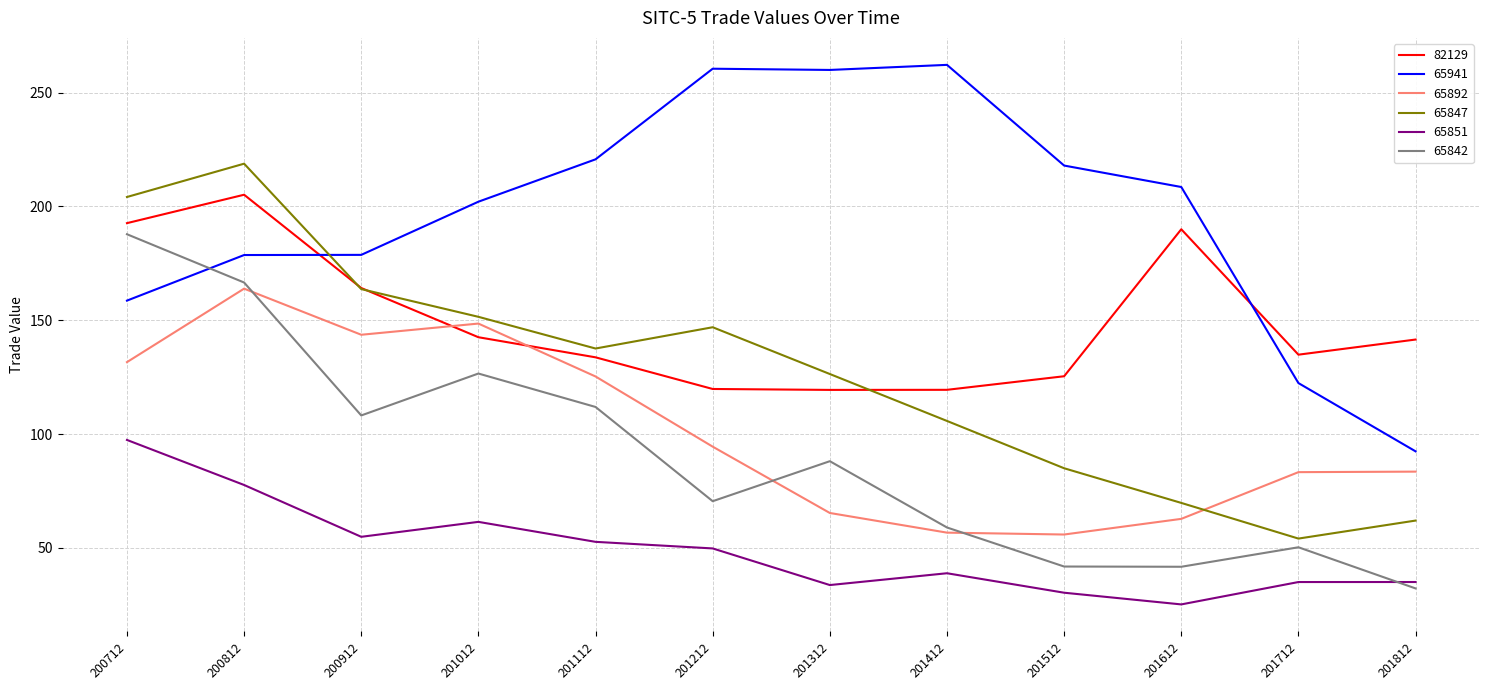

At which category does the chart reach its minimum across all series?

201612